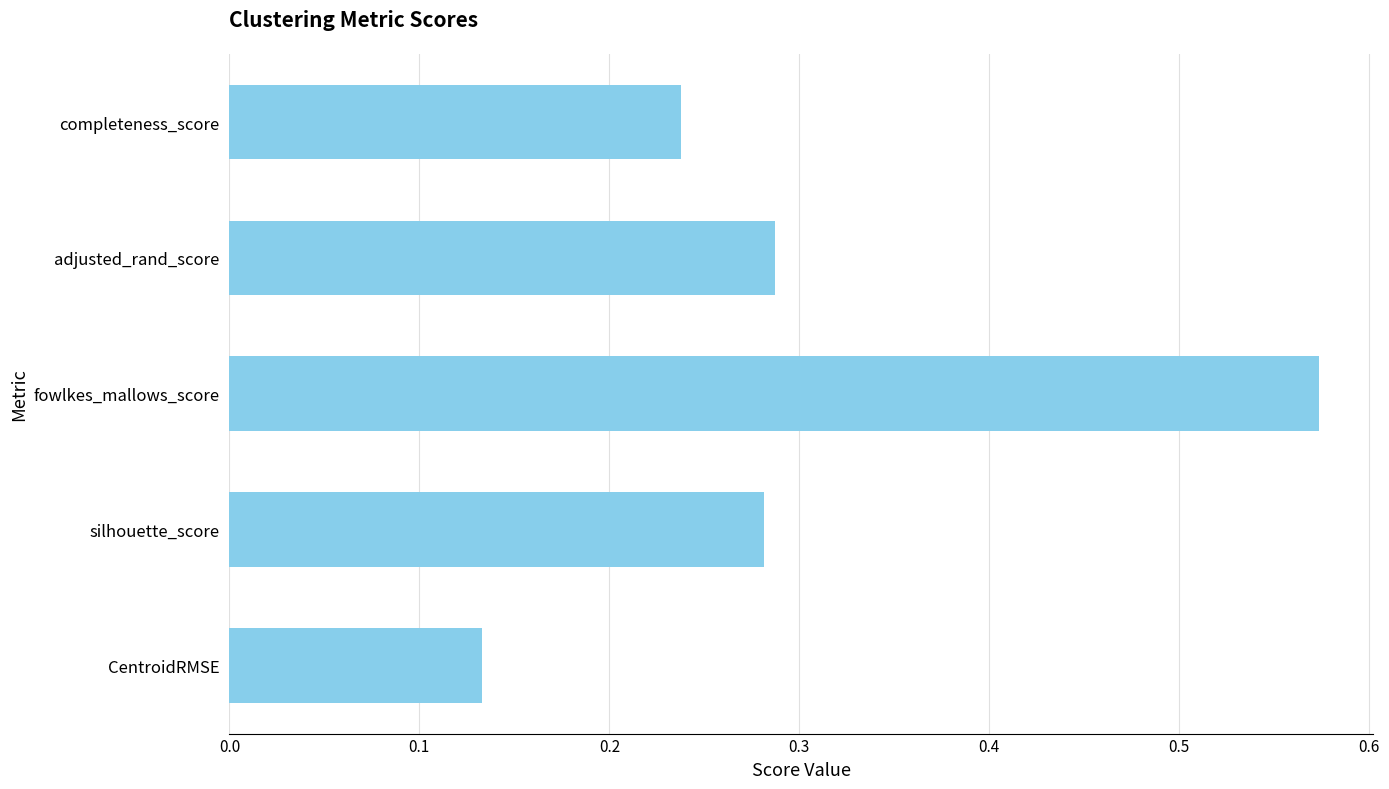

The value at silhouette_score is 0.4. True or false?

False